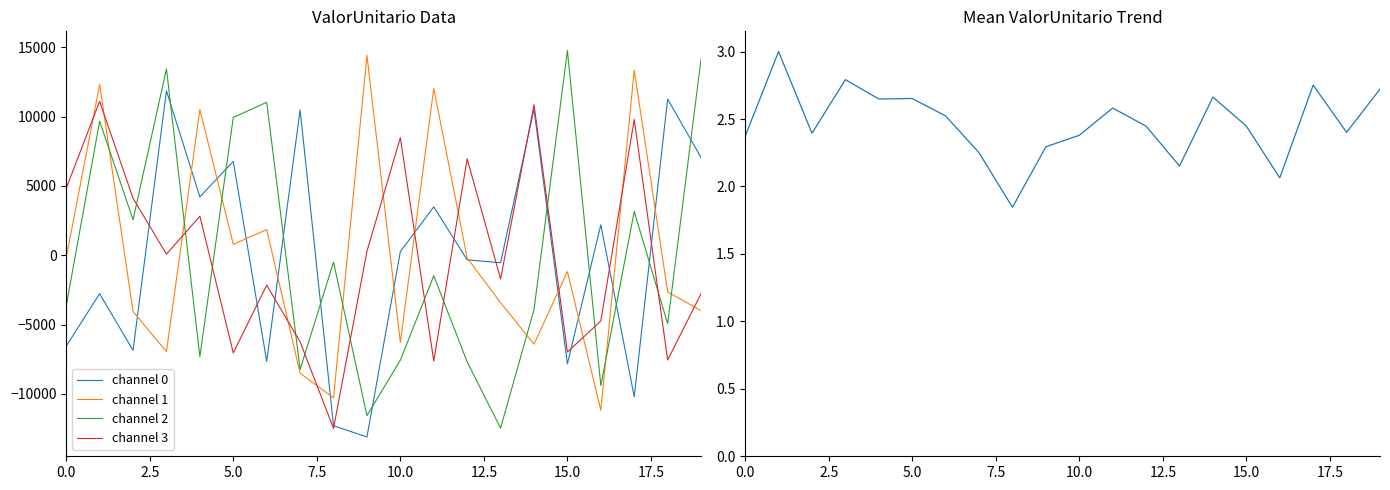

True or false: channel 3 and channel 2 intersect in this chart.

True